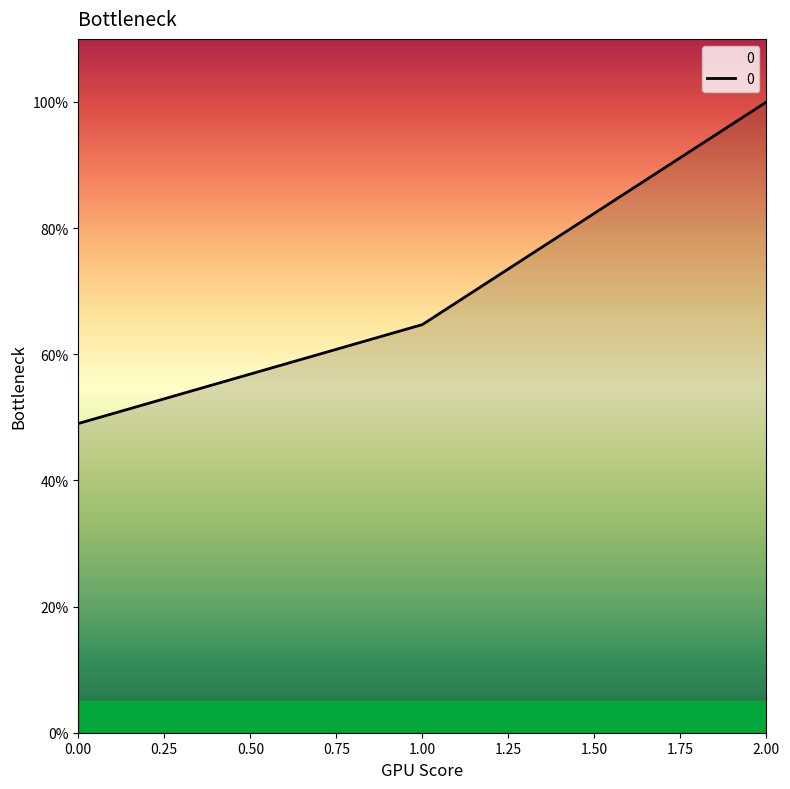

Between 2.00 and 0.00, which is larger?

2.00